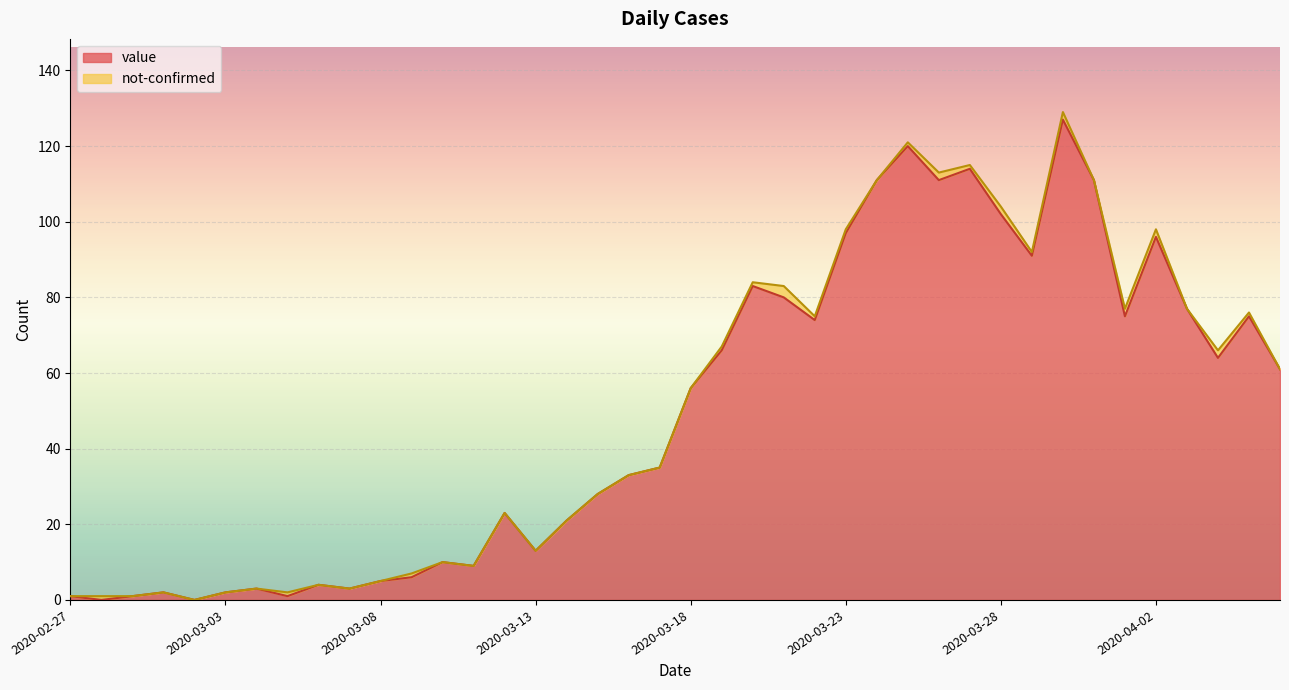

How many positive values are there?

38